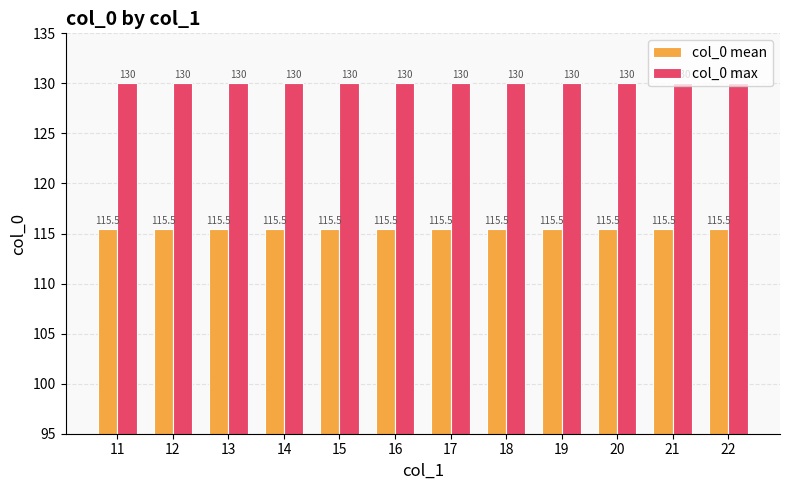

What is the value of the col_0 mean bar at the 9th from the left?

115.5